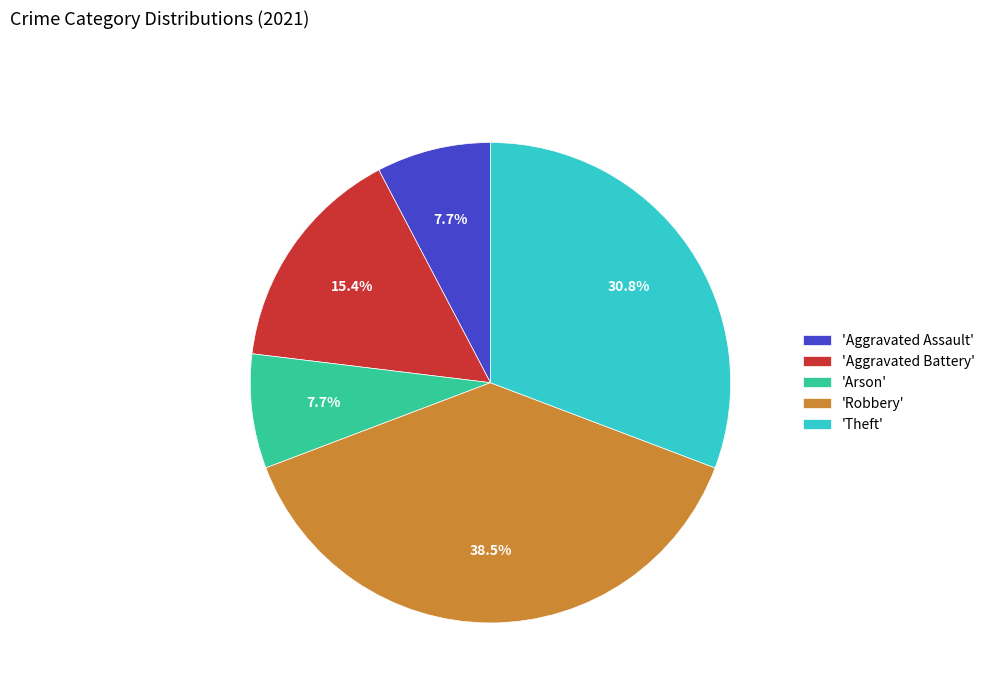

Count the number of slices in the pie.

5